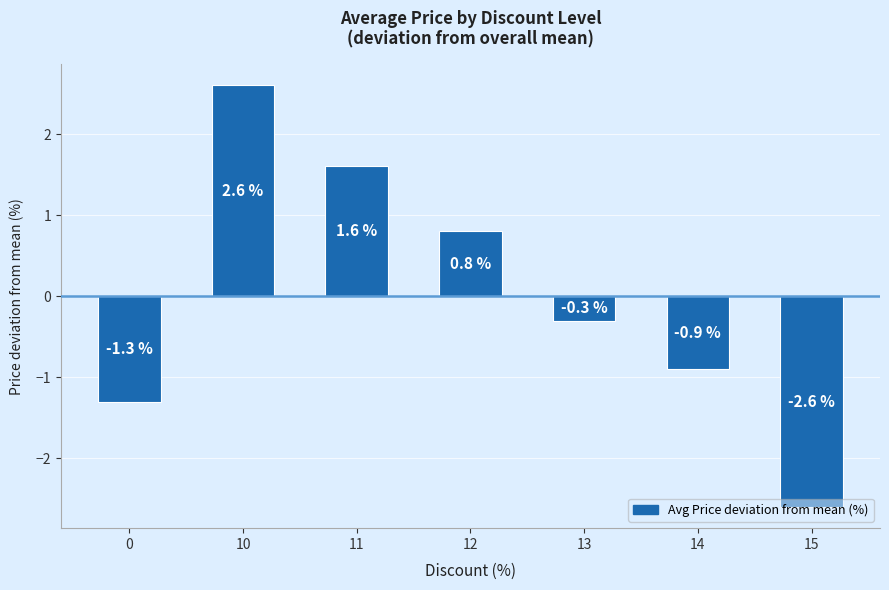

Does the chart contain stacked bars?

No